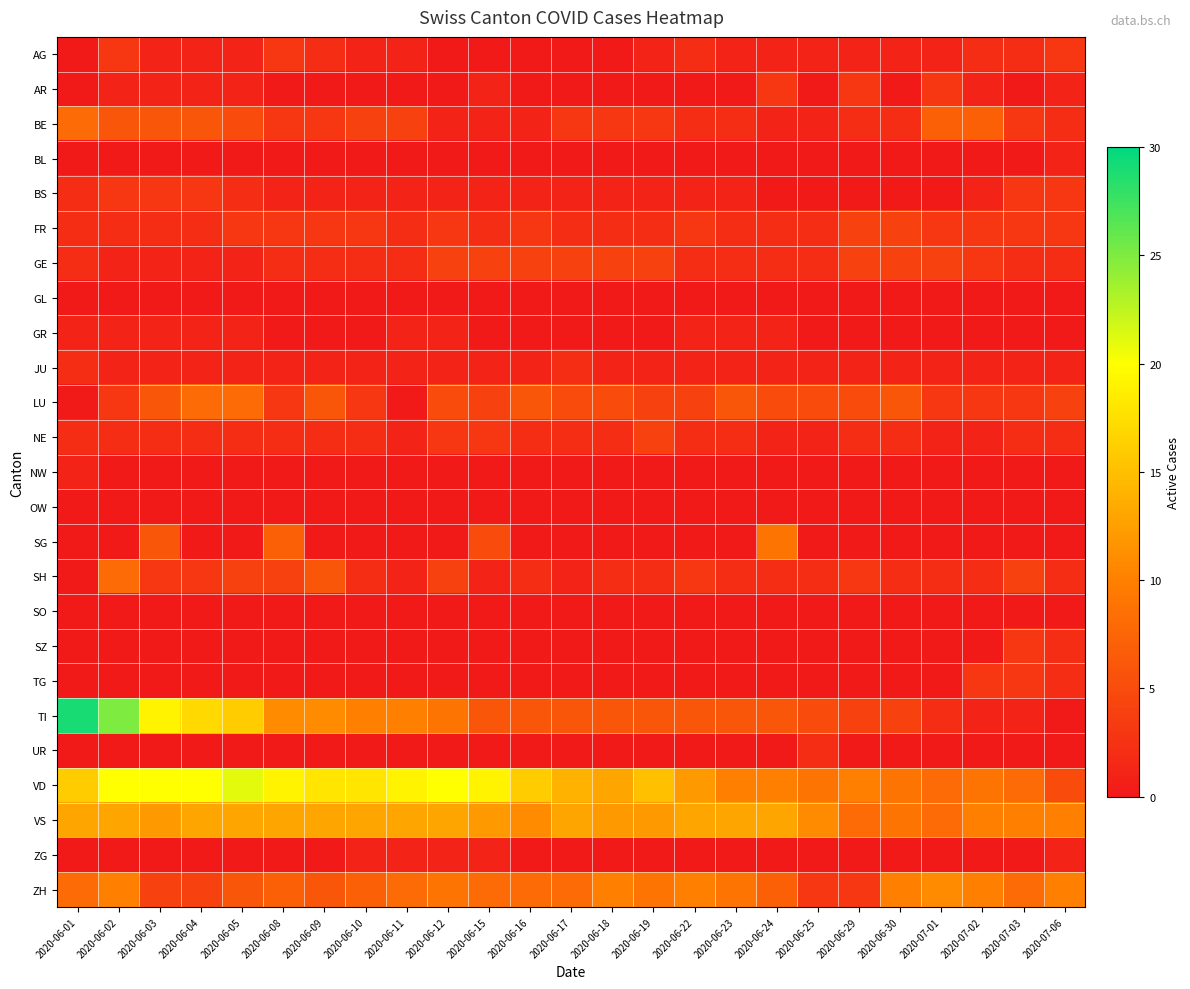

Reading right to left, list all the values displayed in this chart.

AG: 2020-07-06=3	2020-07-03=2	2020-07-02=2	2020-07-01=1	2020-06-30=1	2020-06-29=1	2020-06-25=1	2020-06-24=1	2020-06-23=1	2020-06-22=2	2020-06-19=1	2020-06-18=0	2020-06-17=0	2020-06-16=0	2020-06-15=0	2020-06-12=0	2020-06-11=1	2020-06-10=1	2020-06-09=2	2020-06-08=3	2020-06-05=1	2020-06-04=1	2020-06-03=1	2020-06-02=3	2020-06-01=0
AR: 2020-07-06=1	2020-07-03=0	2020-07-02=1	2020-07-01=3	2020-06-30=0	2020-06-29=3	2020-06-25=0	2020-06-24=3	2020-06-23=0	2020-06-22=0	2020-06-19=0	2020-06-18=0	2020-06-17=0	2020-06-16=0	2020-06-15=1	2020-06-12=0	2020-06-11=0	2020-06-10=0	2020-06-09=0	2020-06-08=0	2020-06-05=1	2020-06-04=1	2020-06-03=1	2020-06-02=1	2020-06-01=0
BE: 2020-07-06=2	2020-07-03=3	2020-07-02=7	2020-07-01=7	2020-06-30=2	2020-06-29=2	2020-06-25=1	2020-06-24=1	2020-06-23=2	2020-06-22=2	2020-06-19=3	2020-06-18=3	2020-06-17=3	2020-06-16=1	2020-06-15=1	2020-06-12=1	2020-06-11=4	2020-06-10=4	2020-06-09=3	2020-06-08=3	2020-06-05=5	2020-06-04=6	2020-06-03=6	2020-06-02=6	2020-06-01=8
BL: 2020-07-06=1	2020-07-03=0	2020-07-02=0	2020-07-01=0	2020-06-30=0	2020-06-29=0	2020-06-25=0	2020-06-24=0	2020-06-23=0	2020-06-22=0	2020-06-19=0	2020-06-18=0	2020-06-17=0	2020-06-16=0	2020-06-15=0	2020-06-12=0	2020-06-11=0	2020-06-10=0	2020-06-09=0	2020-06-08=0	2020-06-05=0	2020-06-04=0	2020-06-03=0	2020-06-02=0	2020-06-01=0
BS: 2020-07-06=3	2020-07-03=3	2020-07-02=1	2020-07-01=0	2020-06-30=0	2020-06-29=0	2020-06-25=0	2020-06-24=0	2020-06-23=1	2020-06-22=1	2020-06-19=1	2020-06-18=1	2020-06-17=1	2020-06-16=1	2020-06-15=1	2020-06-12=1	2020-06-11=1	2020-06-10=1	2020-06-09=1	2020-06-08=1	2020-06-05=2	2020-06-04=3	2020-06-03=3	2020-06-02=3	2020-06-01=2
FR: 2020-07-06=3	2020-07-03=3	2020-07-02=3	2020-07-01=3	2020-06-30=4	2020-06-29=4	2020-06-25=2	2020-06-24=2	2020-06-23=2	2020-06-22=3	2020-06-19=2	2020-06-18=2	2020-06-17=2	2020-06-16=3	2020-06-15=2	2020-06-12=3	2020-06-11=2	2020-06-10=3	2020-06-09=3	2020-06-08=3	2020-06-05=3	2020-06-04=2	2020-06-03=2	2020-06-02=2	2020-06-01=2
GE: 2020-07-06=2	2020-07-03=2	2020-07-02=3	2020-07-01=4	2020-06-30=4	2020-06-29=4	2020-06-25=2	2020-06-24=2	2020-06-23=2	2020-06-22=2	2020-06-19=4	2020-06-18=4	2020-06-17=4	2020-06-16=4	2020-06-15=4	2020-06-12=4	2020-06-11=2	2020-06-10=2	2020-06-09=2	2020-06-08=2	2020-06-05=1	2020-06-04=1	2020-06-03=1	2020-06-02=1	2020-06-01=2
GL: 2020-07-06=0	2020-07-03=0	2020-07-02=0	2020-07-01=0	2020-06-30=0	2020-06-29=0	2020-06-25=0	2020-06-24=0	2020-06-23=0	2020-06-22=0	2020-06-19=0	2020-06-18=0	2020-06-17=0	2020-06-16=0	2020-06-15=0	2020-06-12=0	2020-06-11=0	2020-06-10=0	2020-06-09=0	2020-06-08=0	2020-06-05=0	2020-06-04=0	2020-06-03=0	2020-06-02=0	2020-06-01=0
GR: 2020-07-06=0	2020-07-03=0	2020-07-02=0	2020-07-01=0	2020-06-30=0	2020-06-29=0	2020-06-25=0	2020-06-24=1	2020-06-23=1	2020-06-22=1	2020-06-19=0	2020-06-18=0	2020-06-17=0	2020-06-16=0	2020-06-15=0	2020-06-12=1	2020-06-11=1	2020-06-10=0	2020-06-09=0	2020-06-08=0	2020-06-05=1	2020-06-04=1	2020-06-03=1	2020-06-02=1	2020-06-01=1
JU: 2020-07-06=1	2020-07-03=1	2020-07-02=1	2020-07-01=1	2020-06-30=1	2020-06-29=1	2020-06-25=1	2020-06-24=1	2020-06-23=1	2020-06-22=1	2020-06-19=1	2020-06-18=1	2020-06-17=2	2020-06-16=1	2020-06-15=1	2020-06-12=1	2020-06-11=1	2020-06-10=1	2020-06-09=1	2020-06-08=1	2020-06-05=1	2020-06-04=1	2020-06-03=1	2020-06-02=1	2020-06-01=2
LU: 2020-07-06=4	2020-07-03=3	2020-07-02=3	2020-07-01=3	2020-06-30=6	2020-06-29=5	2020-06-25=5	2020-06-24=5	2020-06-23=6	2020-06-22=4	2020-06-19=4	2020-06-18=5	2020-06-17=5	2020-06-16=6	2020-06-15=4	2020-06-12=5	2020-06-11=0	2020-06-10=3	2020-06-09=6	2020-06-08=3	2020-06-05=8	2020-06-04=8	2020-06-03=6	2020-06-02=3	2020-06-01=0
NE: 2020-07-06=2	2020-07-03=2	2020-07-02=1	2020-07-01=1	2020-06-30=2	2020-06-29=2	2020-06-25=1	2020-06-24=1	2020-06-23=2	2020-06-22=2	2020-06-19=4	2020-06-18=2	2020-06-17=2	2020-06-16=2	2020-06-15=3	2020-06-12=3	2020-06-11=1	2020-06-10=2	2020-06-09=2	2020-06-08=2	2020-06-05=2	2020-06-04=2	2020-06-03=2	2020-06-02=2	2020-06-01=2
NW: 2020-07-06=0	2020-07-03=0	2020-07-02=0	2020-07-01=0	2020-06-30=0	2020-06-29=0	2020-06-25=0	2020-06-24=0	2020-06-23=0	2020-06-22=0	2020-06-19=0	2020-06-18=0	2020-06-17=0	2020-06-16=0	2020-06-15=0	2020-06-12=0	2020-06-11=0	2020-06-10=0	2020-06-09=0	2020-06-08=0	2020-06-05=0	2020-06-04=0	2020-06-03=0	2020-06-02=0	2020-06-01=1
OW: 2020-07-06=0	2020-07-03=0	2020-07-02=0	2020-07-01=0	2020-06-30=0	2020-06-29=0	2020-06-25=0	2020-06-24=0	2020-06-23=0	2020-06-22=0	2020-06-19=0	2020-06-18=0	2020-06-17=0	2020-06-16=0	2020-06-15=0	2020-06-12=0	2020-06-11=0	2020-06-10=0	2020-06-09=0	2020-06-08=0	2020-06-05=0	2020-06-04=0	2020-06-03=0	2020-06-02=0	2020-06-01=0
SG: 2020-07-06=0	2020-07-03=0	2020-07-02=0	2020-07-01=0	2020-06-30=0	2020-06-29=0	2020-06-25=0	2020-06-24=9	2020-06-23=0	2020-06-22=0	2020-06-19=0	2020-06-18=0	2020-06-17=0	2020-06-16=0	2020-06-15=5	2020-06-12=0	2020-06-11=0	2020-06-10=0	2020-06-09=0	2020-06-08=7	2020-06-05=0	2020-06-04=0	2020-06-03=6	2020-06-02=0	2020-06-01=0
SH: 2020-07-06=2	2020-07-03=4	2020-07-02=2	2020-07-01=2	2020-06-30=2	2020-06-29=3	2020-06-25=2	2020-06-24=2	2020-06-23=2	2020-06-22=3	2020-06-19=2	2020-06-18=2	2020-06-17=1	2020-06-16=2	2020-06-15=1	2020-06-12=4	2020-06-11=1	2020-06-10=2	2020-06-09=6	2020-06-08=4	2020-06-05=4	2020-06-04=3	2020-06-03=3	2020-06-02=8	2020-06-01=0
SO: 2020-07-06=0	2020-07-03=0	2020-07-02=0	2020-07-01=0	2020-06-30=0	2020-06-29=0	2020-06-25=0	2020-06-24=0	2020-06-23=0	2020-06-22=0	2020-06-19=0	2020-06-18=0	2020-06-17=0	2020-06-16=0	2020-06-15=0	2020-06-12=0	2020-06-11=0	2020-06-10=0	2020-06-09=0	2020-06-08=0	2020-06-05=0	2020-06-04=0	2020-06-03=0	2020-06-02=0	2020-06-01=0
SZ: 2020-07-06=2	2020-07-03=3	2020-07-02=0	2020-07-01=0	2020-06-30=0	2020-06-29=0	2020-06-25=0	2020-06-24=0	2020-06-23=0	2020-06-22=0	2020-06-19=0	2020-06-18=0	2020-06-17=0	2020-06-16=0	2020-06-15=0	2020-06-12=0	2020-06-11=0	2020-06-10=0	2020-06-09=0	2020-06-08=0	2020-06-05=0	2020-06-04=0	2020-06-03=0	2020-06-02=0	2020-06-01=0
TG: 2020-07-06=2	2020-07-03=3	2020-07-02=3	2020-07-01=0	2020-06-30=0	2020-06-29=0	2020-06-25=0	2020-06-24=0	2020-06-23=0	2020-06-22=0	2020-06-19=0	2020-06-18=0	2020-06-17=0	2020-06-16=0	2020-06-15=0	2020-06-12=0	2020-06-11=0	2020-06-10=0	2020-06-09=0	2020-06-08=0	2020-06-05=0	2020-06-04=0	2020-06-03=0	2020-06-02=0	2020-06-01=0
TI: 2020-07-06=0	2020-07-03=1	2020-07-02=1	2020-07-01=2	2020-06-30=4	2020-06-29=4	2020-06-25=5	2020-06-24=6	2020-06-23=6	2020-06-22=6	2020-06-19=6	2020-06-18=6	2020-06-17=6	2020-06-16=6	2020-06-15=6	2020-06-12=9	2020-06-11=10	2020-06-10=10	2020-06-09=11	2020-06-08=11	2020-06-05=16	2020-06-04=17	2020-06-03=19	2020-06-02=25	2020-06-01=29
UR: 2020-07-06=0	2020-07-03=0	2020-07-02=0	2020-07-01=0	2020-06-30=0	2020-06-29=0	2020-06-25=2	2020-06-24=0	2020-06-23=0	2020-06-22=0	2020-06-19=0	2020-06-18=0	2020-06-17=0	2020-06-16=0	2020-06-15=0	2020-06-12=0	2020-06-11=0	2020-06-10=0	2020-06-09=0	2020-06-08=0	2020-06-05=0	2020-06-04=0	2020-06-03=0	2020-06-02=0	2020-06-01=0
VD: 2020-07-06=5	2020-07-03=8	2020-07-02=9	2020-07-01=8	2020-06-30=9	2020-06-29=10	2020-06-25=9	2020-06-24=10	2020-06-23=10	2020-06-22=12	2020-06-19=15	2020-06-18=13	2020-06-17=14	2020-06-16=16	2020-06-15=19	2020-06-12=20	2020-06-11=19	2020-06-10=18	2020-06-09=18	2020-06-08=19	2020-06-05=21	2020-06-04=20	2020-06-03=20	2020-06-02=20	2020-06-01=16
VS: 2020-07-06=10	2020-07-03=10	2020-07-02=10	2020-07-01=8	2020-06-30=9	2020-06-29=8	2020-06-25=11	2020-06-24=13	2020-06-23=13	2020-06-22=13	2020-06-19=12	2020-06-18=12	2020-06-17=13	2020-06-16=11	2020-06-15=12	2020-06-12=13	2020-06-11=13	2020-06-10=13	2020-06-09=13	2020-06-08=13	2020-06-05=13	2020-06-04=13	2020-06-03=12	2020-06-02=13	2020-06-01=13
ZG: 2020-07-06=1	2020-07-03=0	2020-07-02=0	2020-07-01=0	2020-06-30=0	2020-06-29=0	2020-06-25=0	2020-06-24=0	2020-06-23=0	2020-06-22=0	2020-06-19=0	2020-06-18=0	2020-06-17=0	2020-06-16=0	2020-06-15=1	2020-06-12=1	2020-06-11=1	2020-06-10=1	2020-06-09=0	2020-06-08=0	2020-06-05=0	2020-06-04=0	2020-06-03=0	2020-06-02=0	2020-06-01=0
ZH: 2020-07-06=10	2020-07-03=8	2020-07-02=10	2020-07-01=11	2020-06-30=10	2020-06-29=3	2020-06-25=3	2020-06-24=7	2020-06-23=9	2020-06-22=10	2020-06-19=9	2020-06-18=10	2020-06-17=8	2020-06-16=8	2020-06-15=8	2020-06-12=9	2020-06-11=8	2020-06-10=7	2020-06-09=6	2020-06-08=7	2020-06-05=6	2020-06-04=4	2020-06-03=4	2020-06-02=10	2020-06-01=8